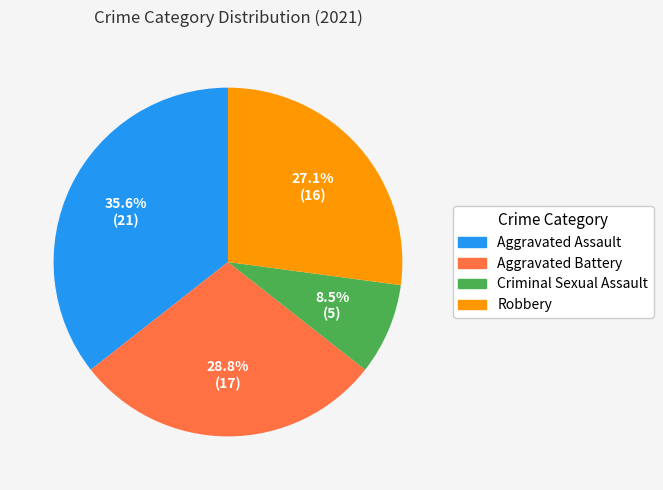

Is it true that Aggravated Battery is 21% of the pie?

False